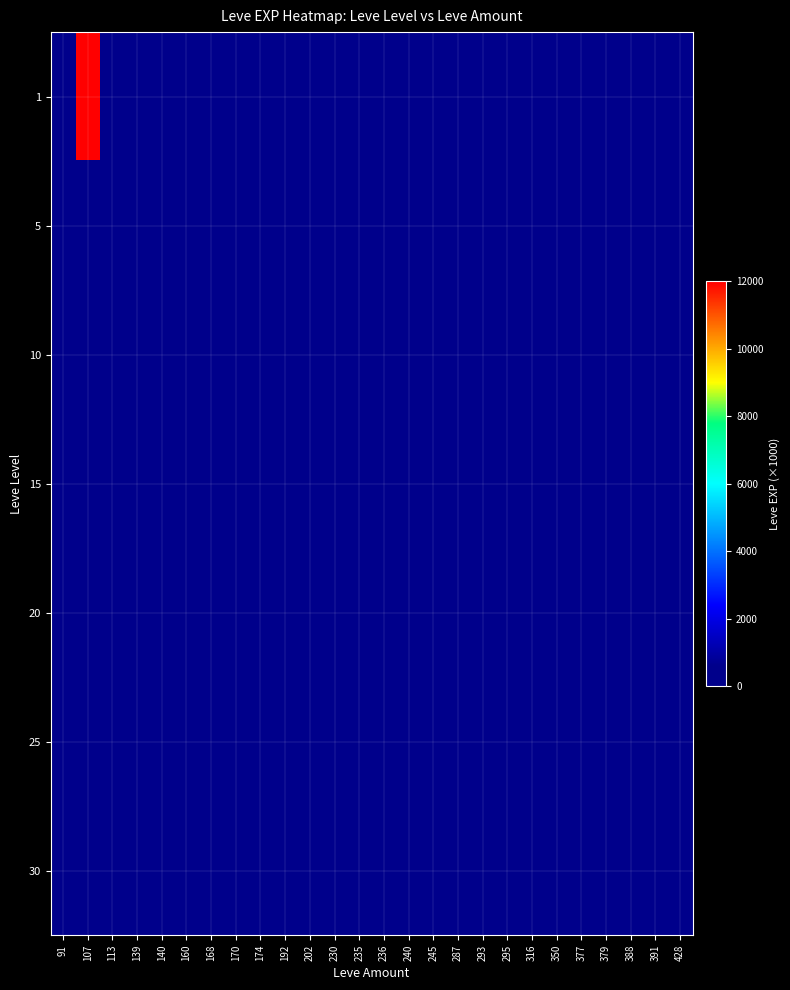

At which category does the chart reach its minimum across all series?

140